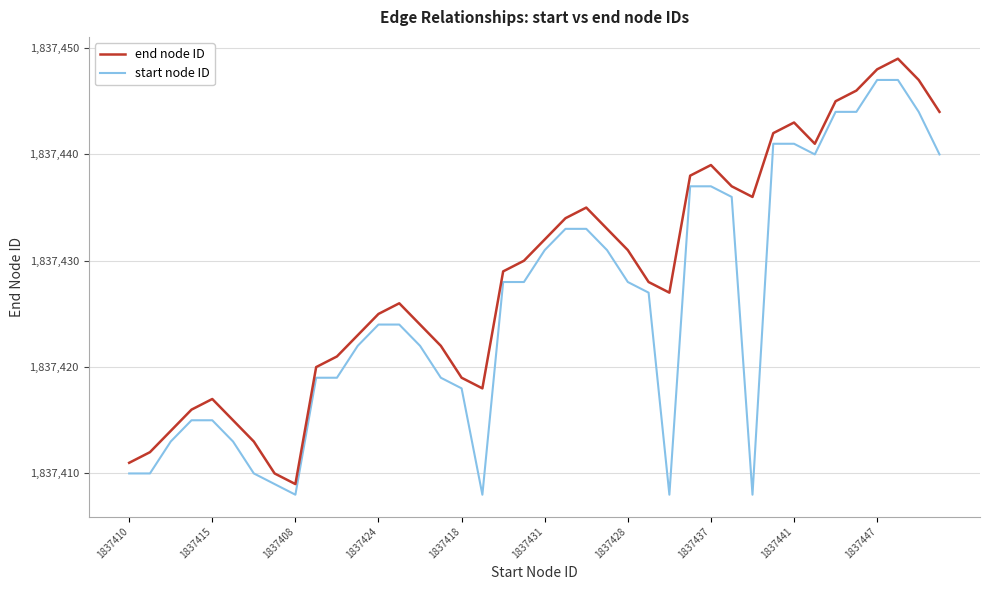

What are all the series names shown in the legend?

end node ID, start node ID